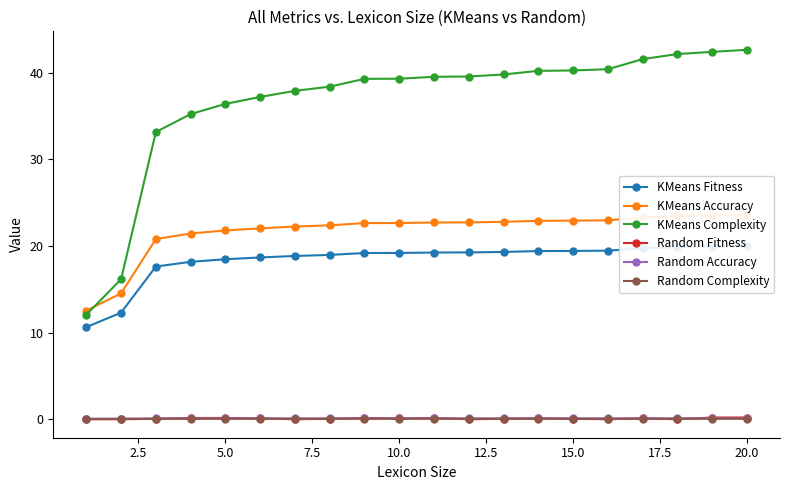

True or false: KMeans Complexity and Random Complexity cross at least once.

False